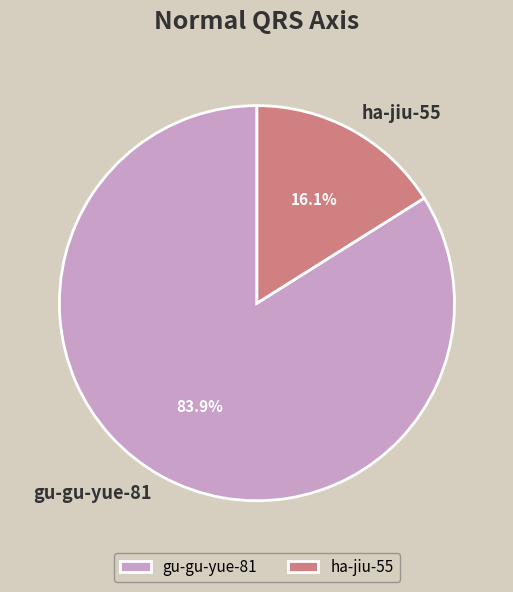

Between ha-jiu-55 and gu-gu-yue-81, which is larger?

gu-gu-yue-81